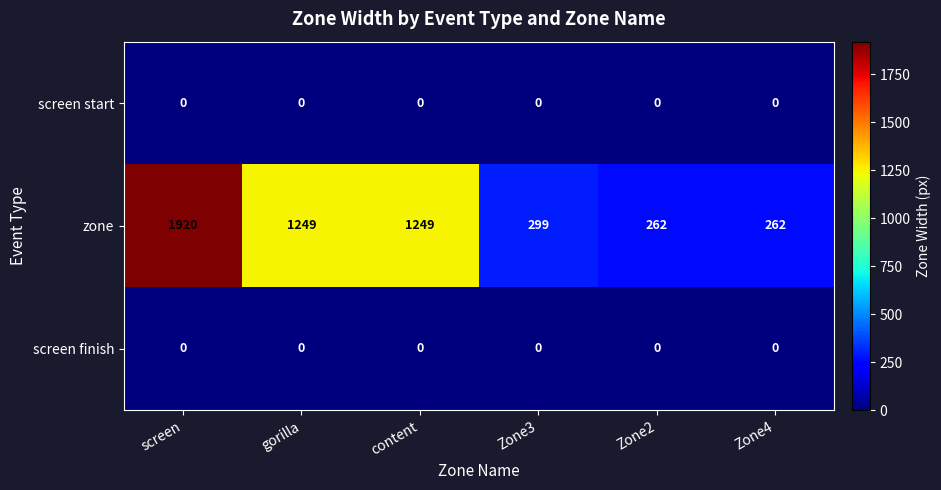

What is the difference between the maximum and second lowest values in the zone series?

1658